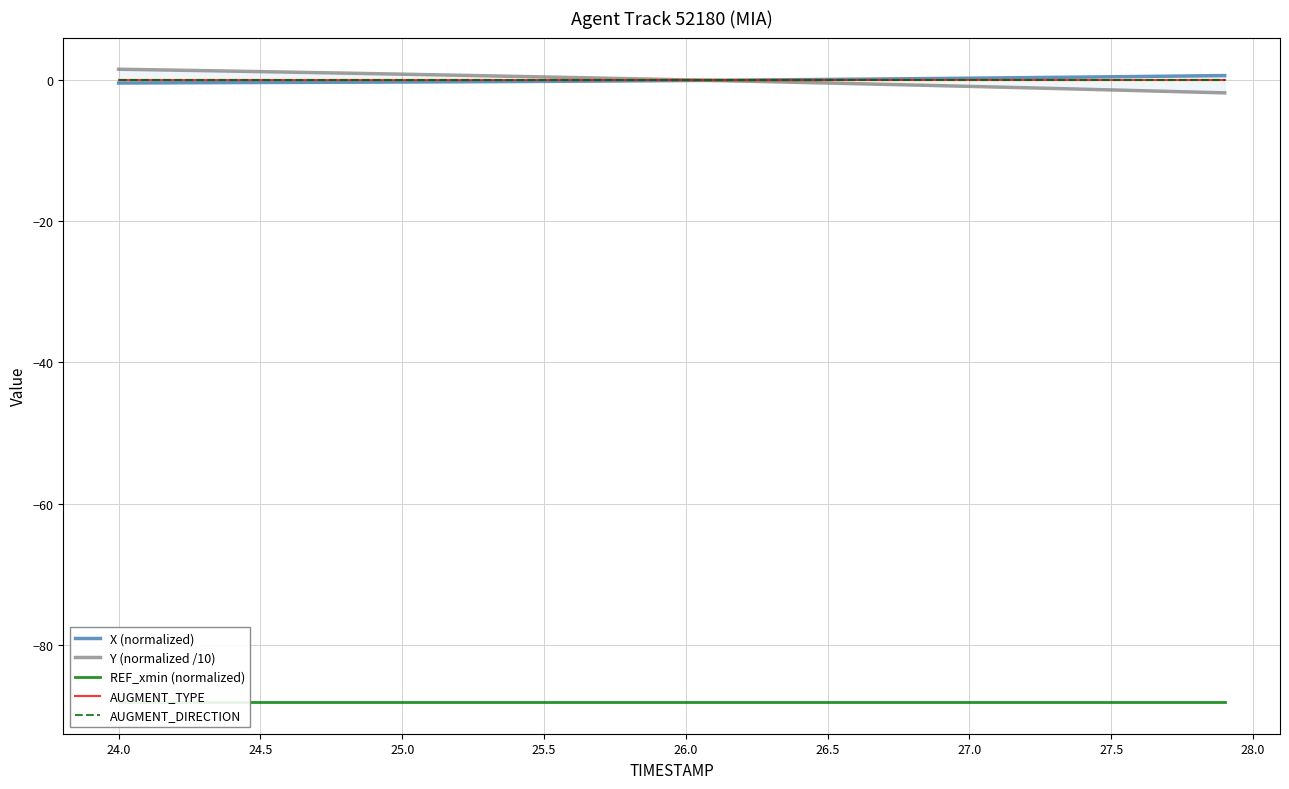

Which series has the widest spread of values?

Y (normalized /10)